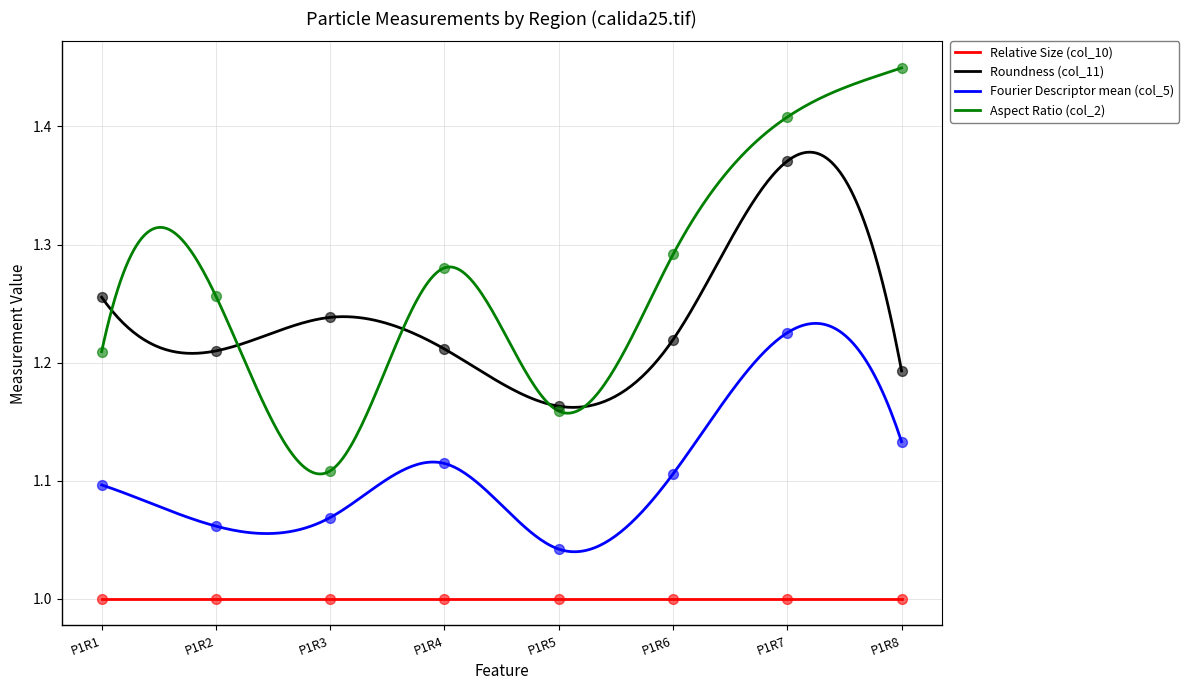

At how many categories does at least one series exceed 1?

8